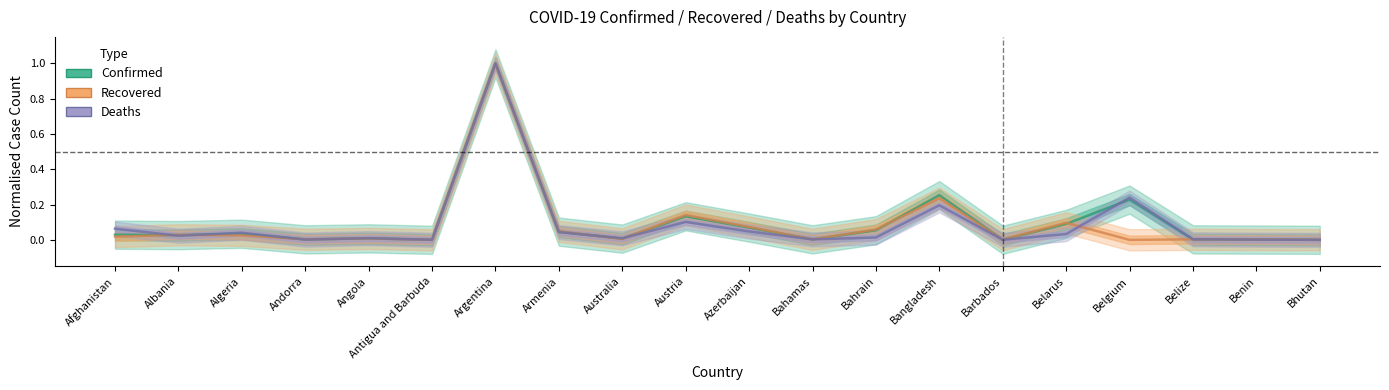

What is the maximum value for Confirmed?

1.0